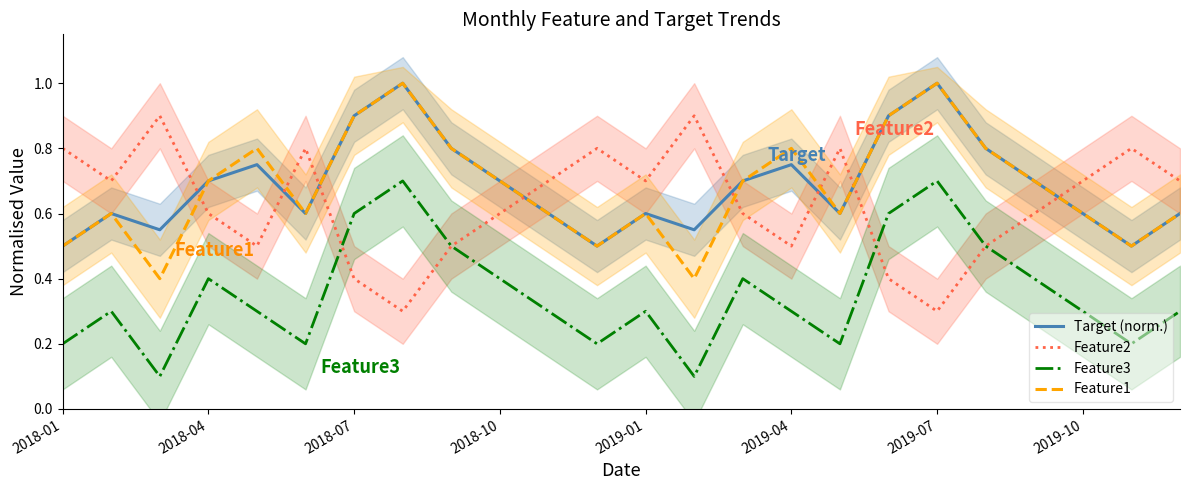

In Target (norm.), how many points are higher than both neighbors (excluding endpoints)?

6